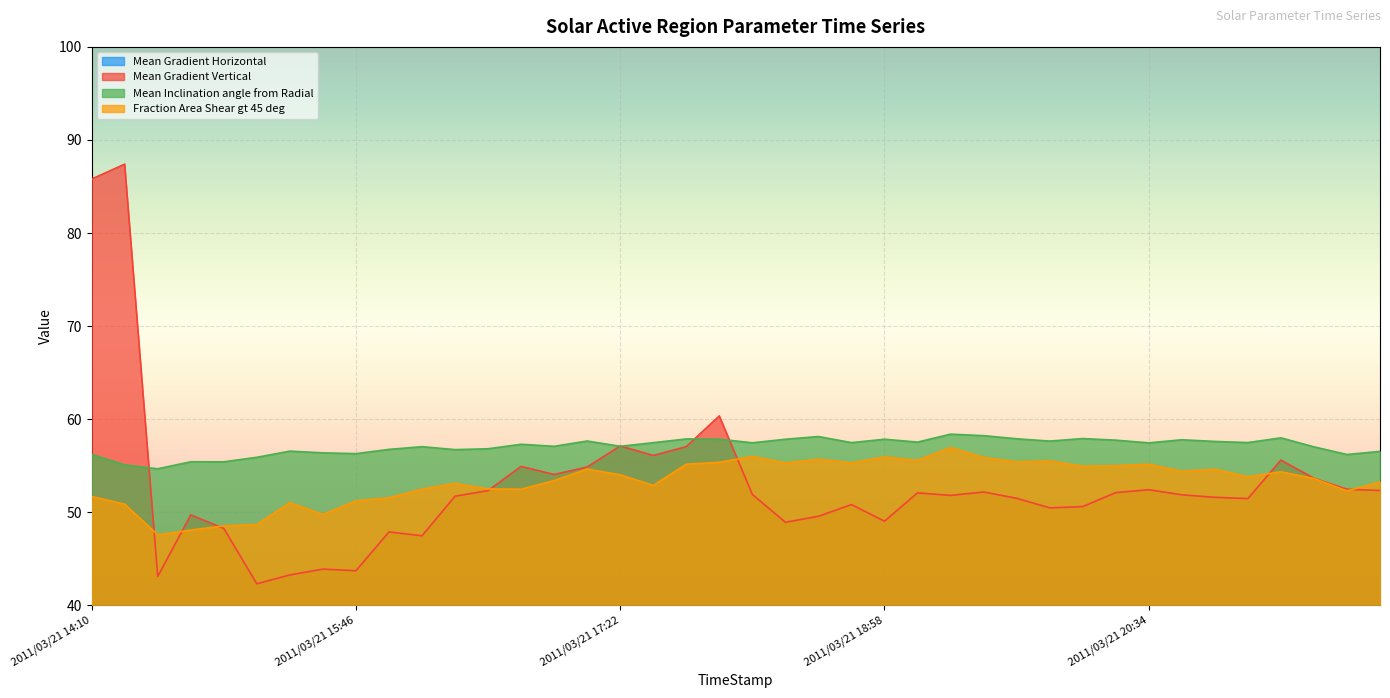

What is the label of the 1st point from the left?

2011/03/21 14:10